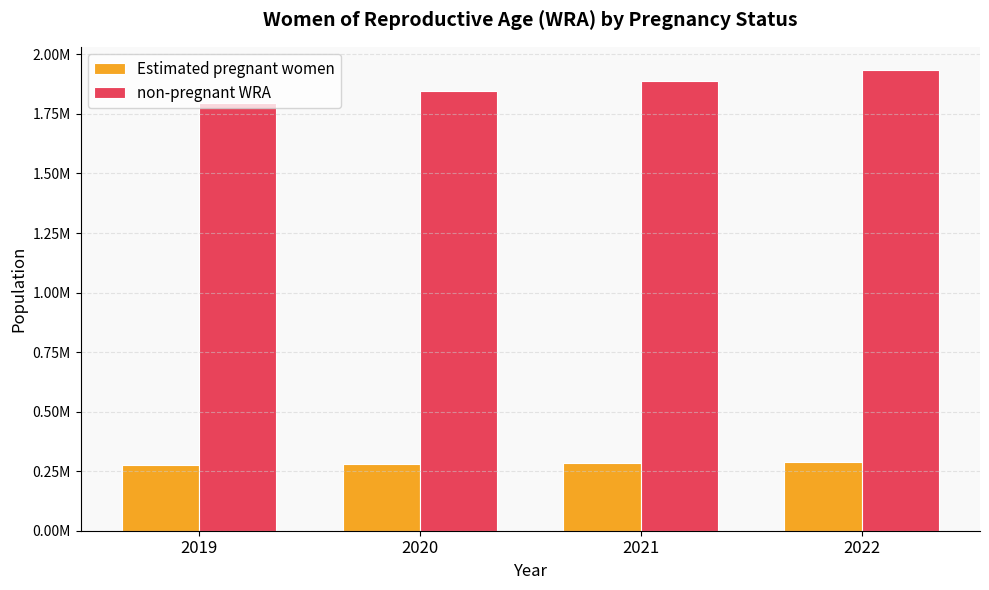

Does the chart contain stacked bars?

No